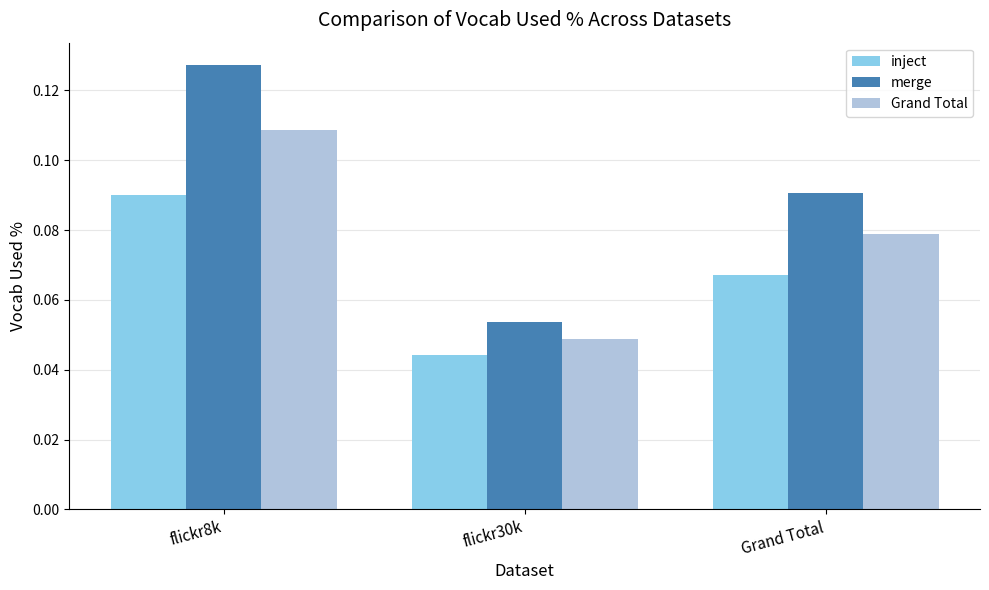

How many series are shown in this chart?

3